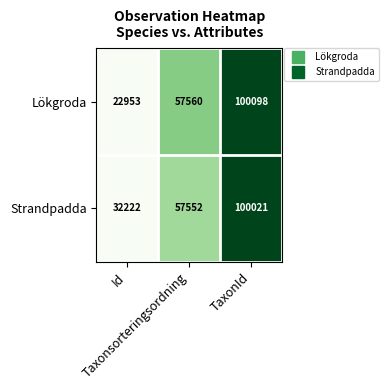

What is the sum of all Lökgroda values?

180611